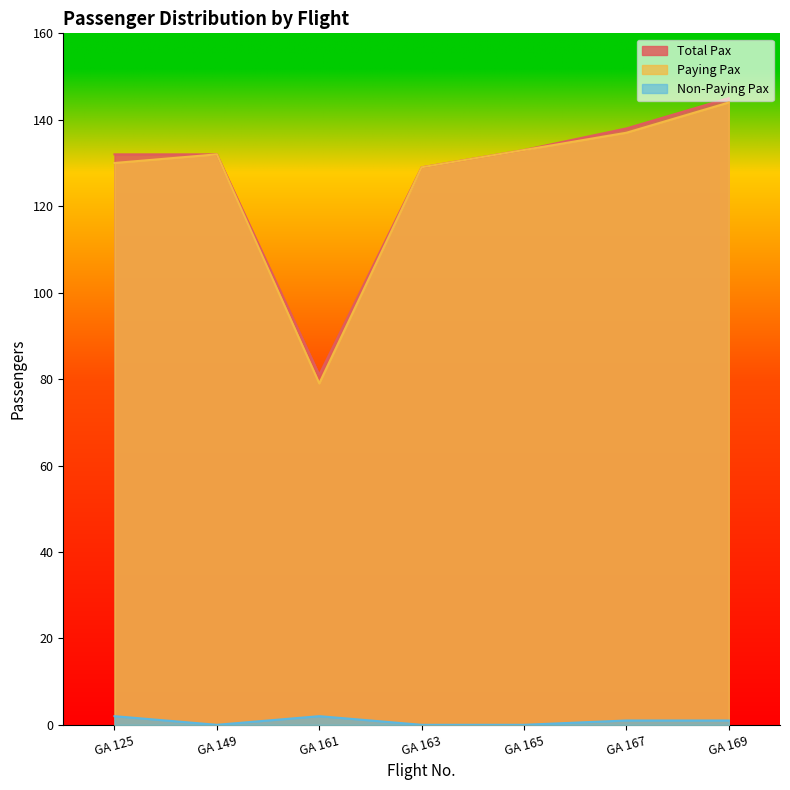

List the series in order of their peak value, lowest first.

Non-Paying Pax, Paying Pax, Total Pax